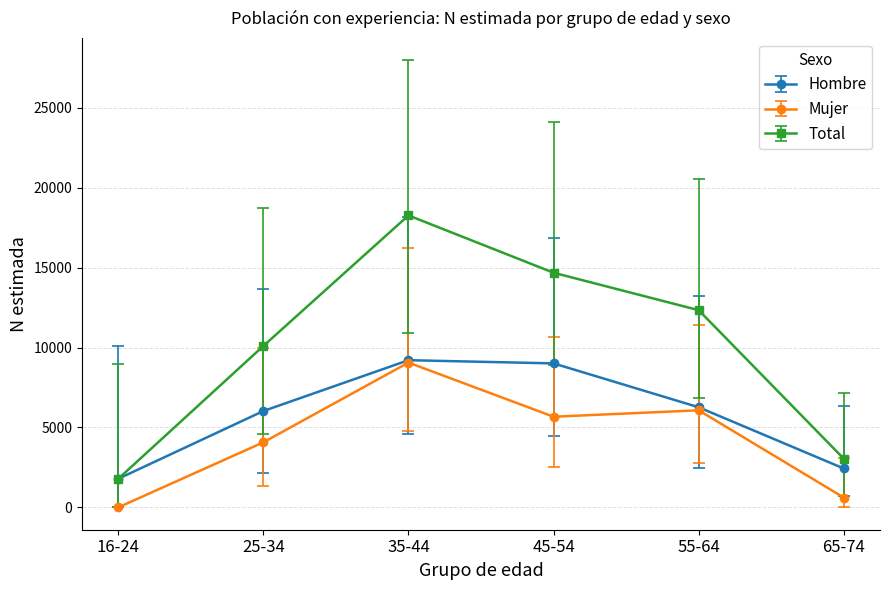

The value of Hombre at 55-64 is 6266. True or false?

True